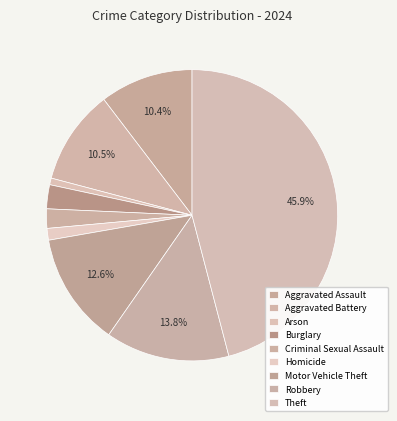

Which slice is the largest?

Theft